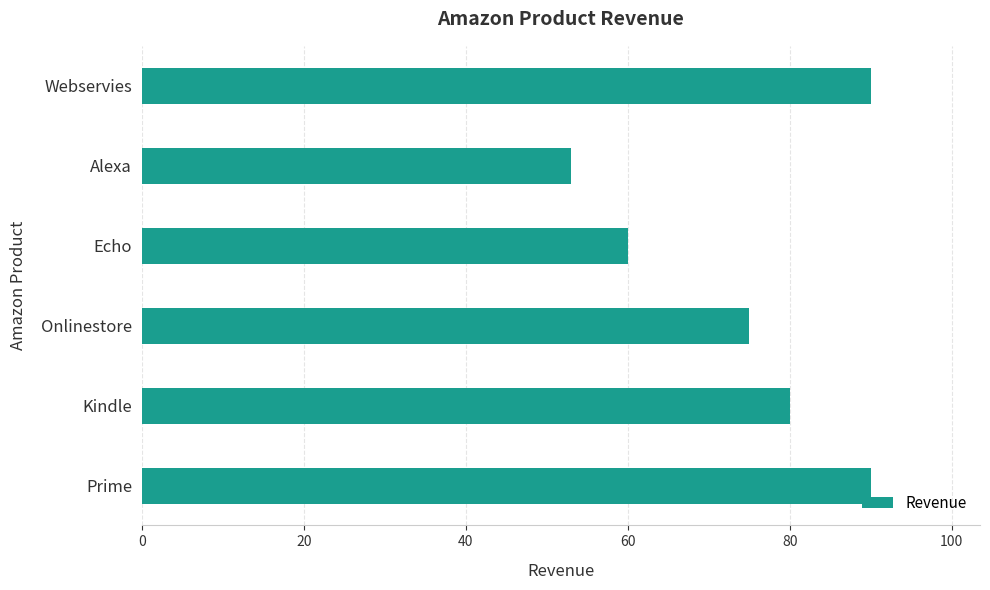

The chart shows a value of 113 at Kindle. True or false?

False